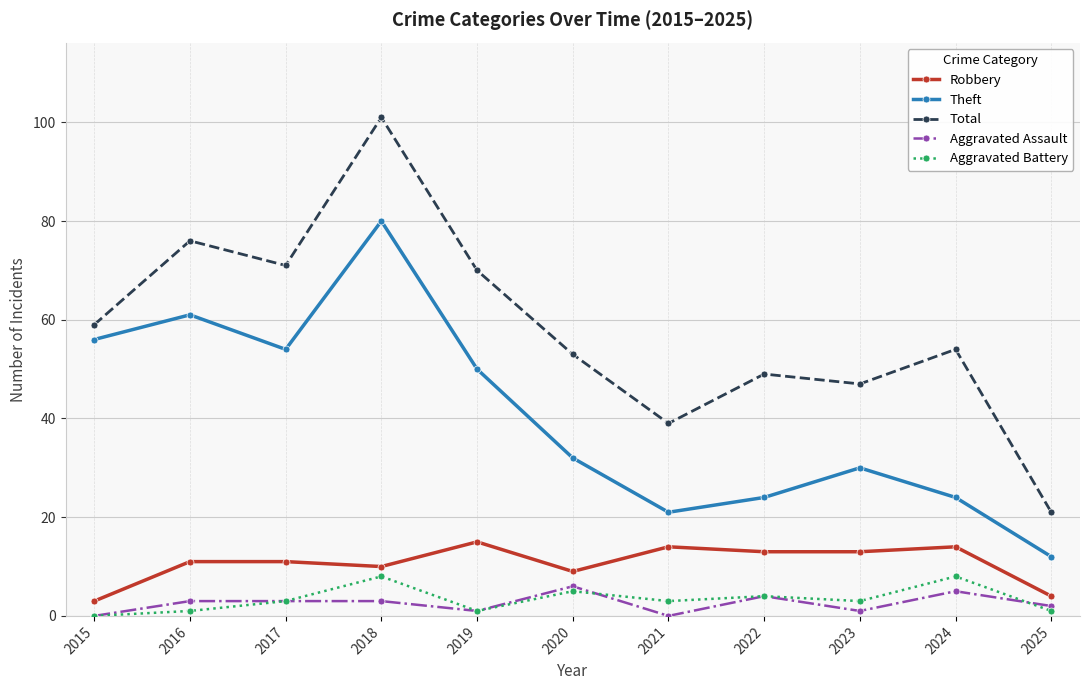

Is the value of Total at 2023 greater than the value of Robbery at 2023?

Yes